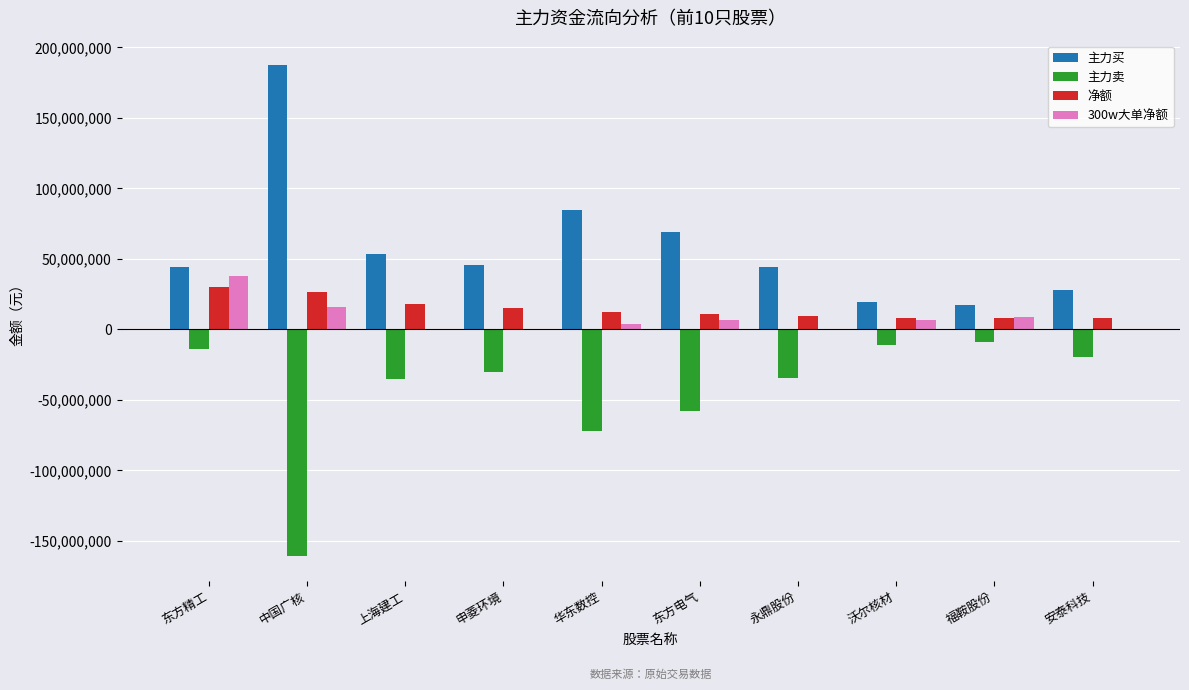

Where is 主力卖 nearest to the value -85059447?

华东数控